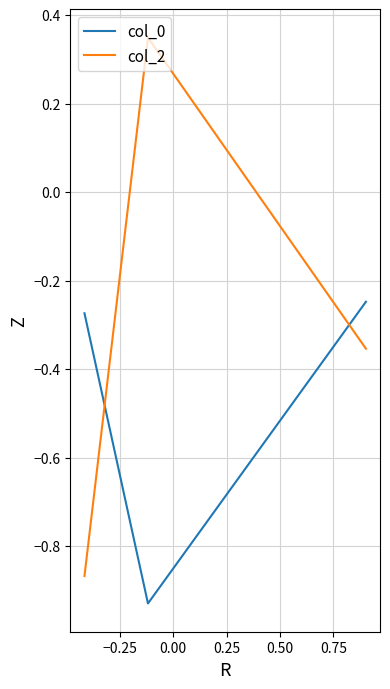

At how many categories does at least one series exceed 0?

1